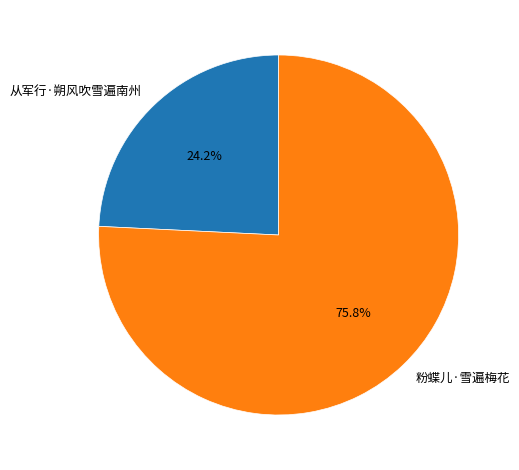

Rank the categories by value from highest to lowest.

粉蝶儿·雪遍梅花, 从军行·朔风吹雪遍南州